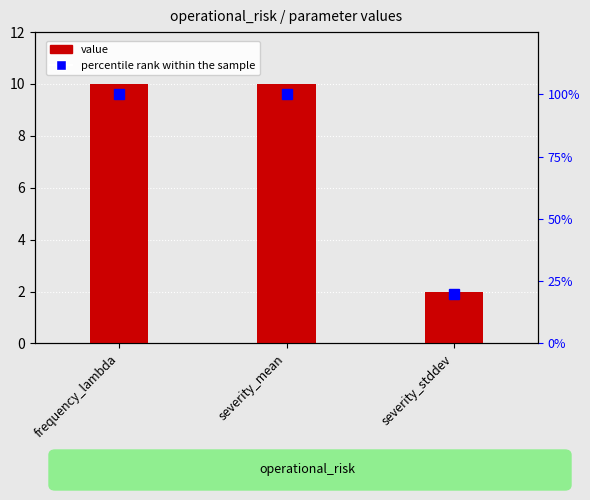

Is the value of percentile rank within the sample at severity_stddev greater than the value of value at frequency_lambda?

Yes